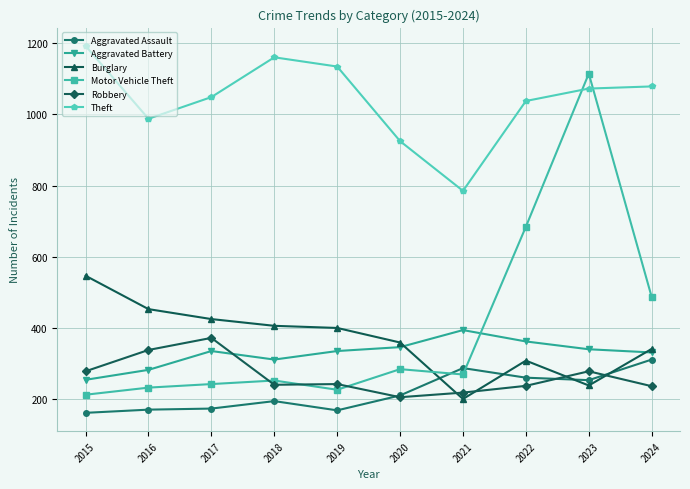

The value of Aggravated Battery at 2017 is 334. True or false?

True